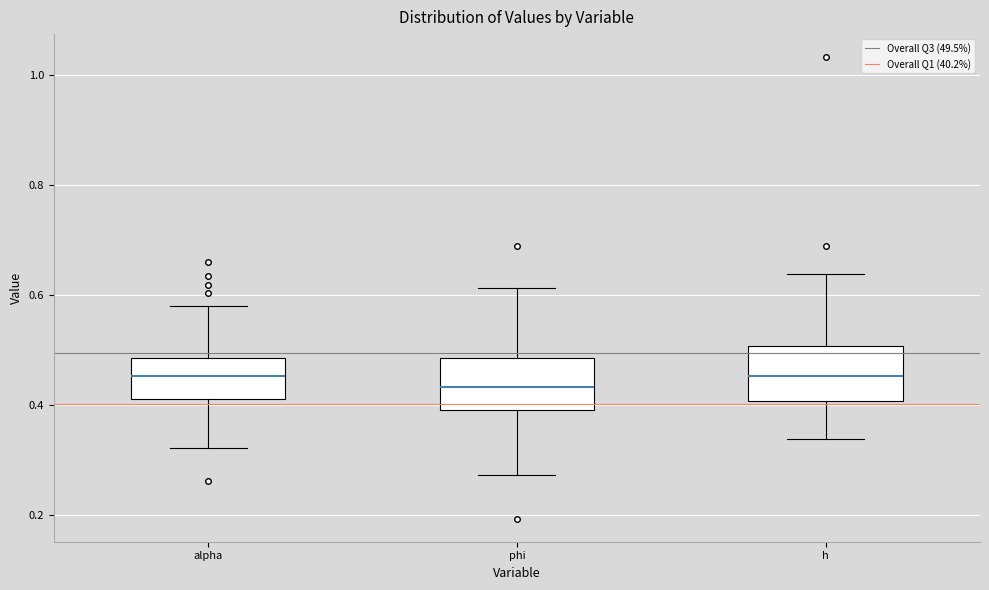

Reading left to right, read every box against the y-axis: the position of its median line, the range the box covers, and the ends of its whiskers. The values are not printed on the chart, so give them approximately, as read against the axis.

alpha: median 0.46, box 0.42 to 0.48, whiskers 0.32 to 0.58
phi: median 0.44, box 0.40 to 0.48, whiskers 0.28 to 0.62
h: median 0.46, box 0.40 to 0.50, whiskers 0.34 to 0.64